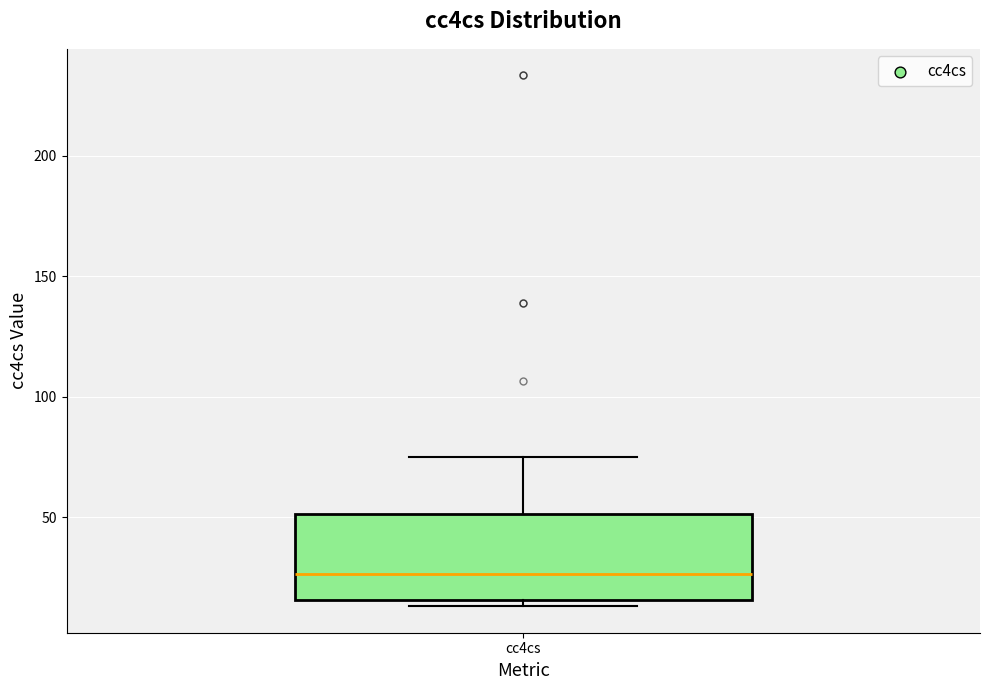

Where is the lower edge of the box for cc4cs on the y-axis? The values are not printed on the chart, so give them approximately, as read against the axis.

15